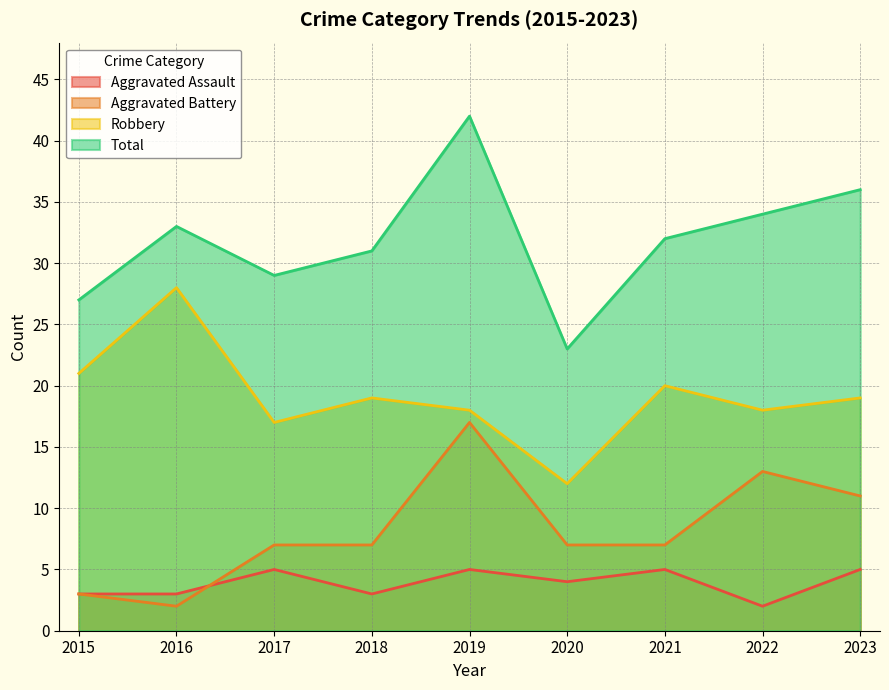

What is the total value across all series at 2015?

54